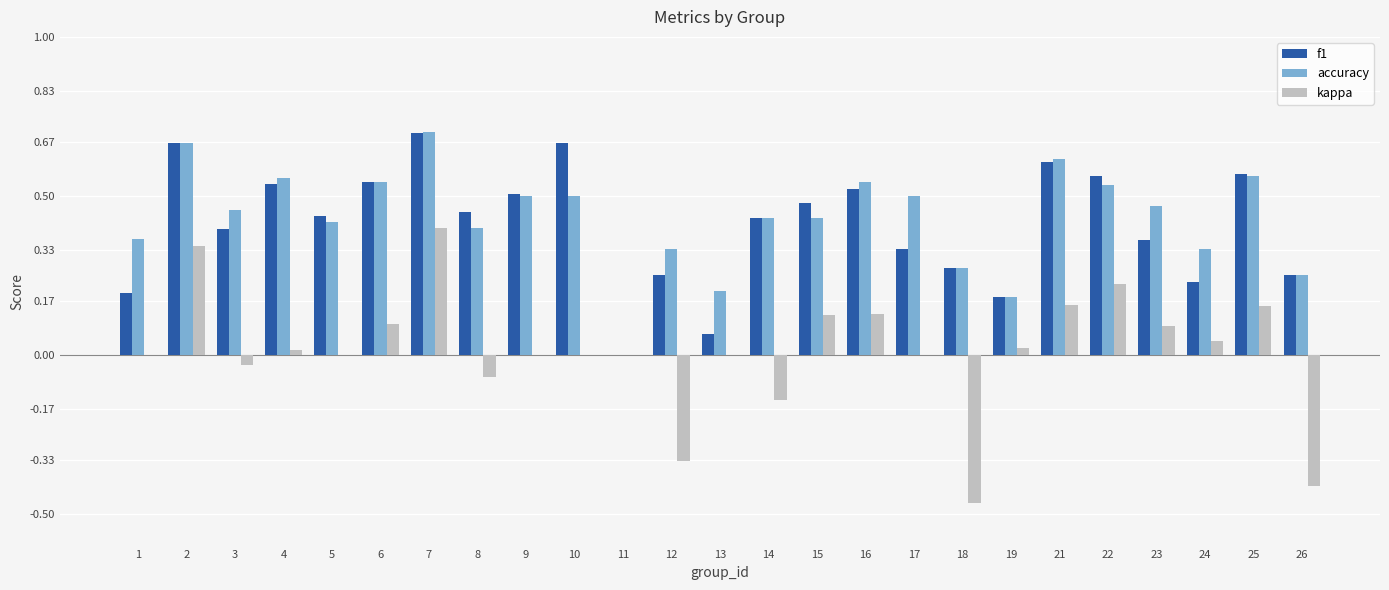

At which category is the sum across all series the highest?

7